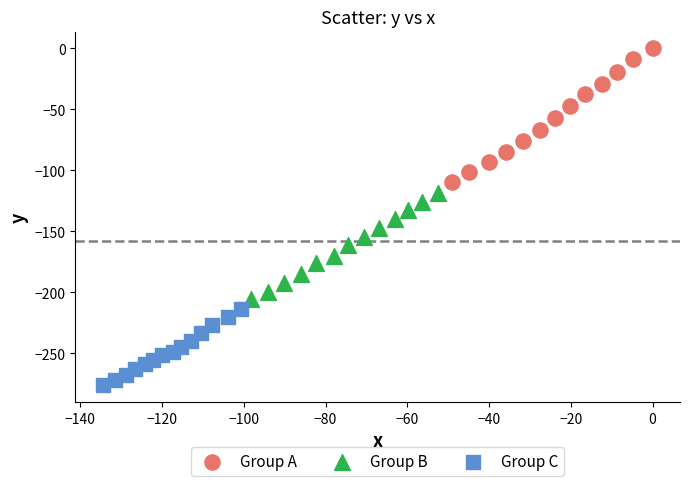

Which series reaches the minimum Y coordinate?

Group C